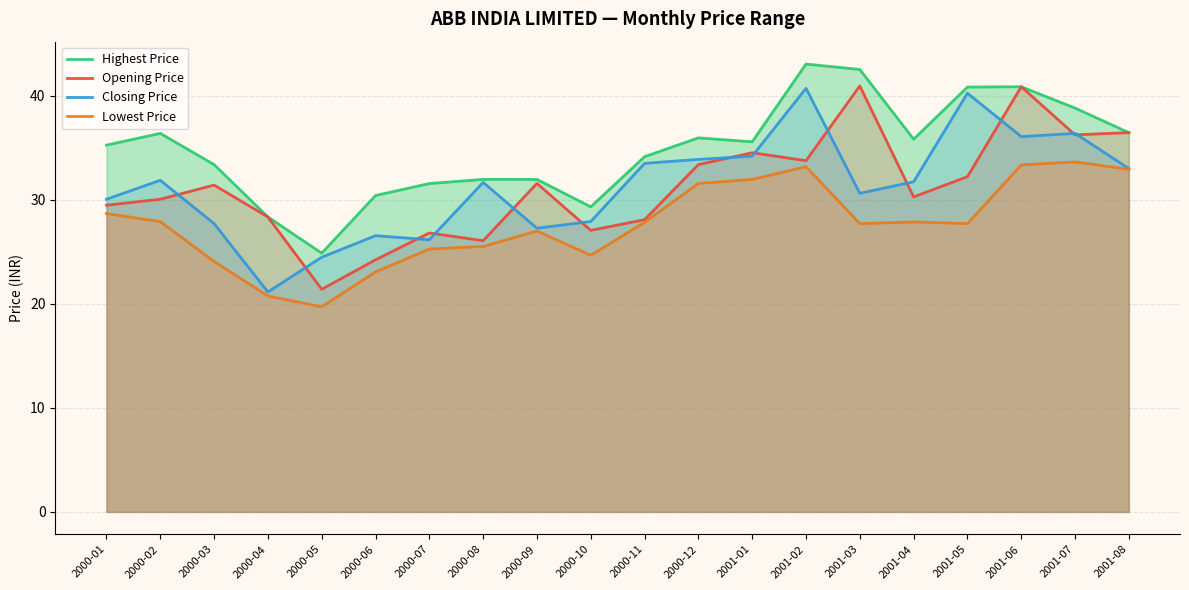

List the series in order of their peak value, highest first.

Highest Price, Opening Price, Closing Price, Lowest Price